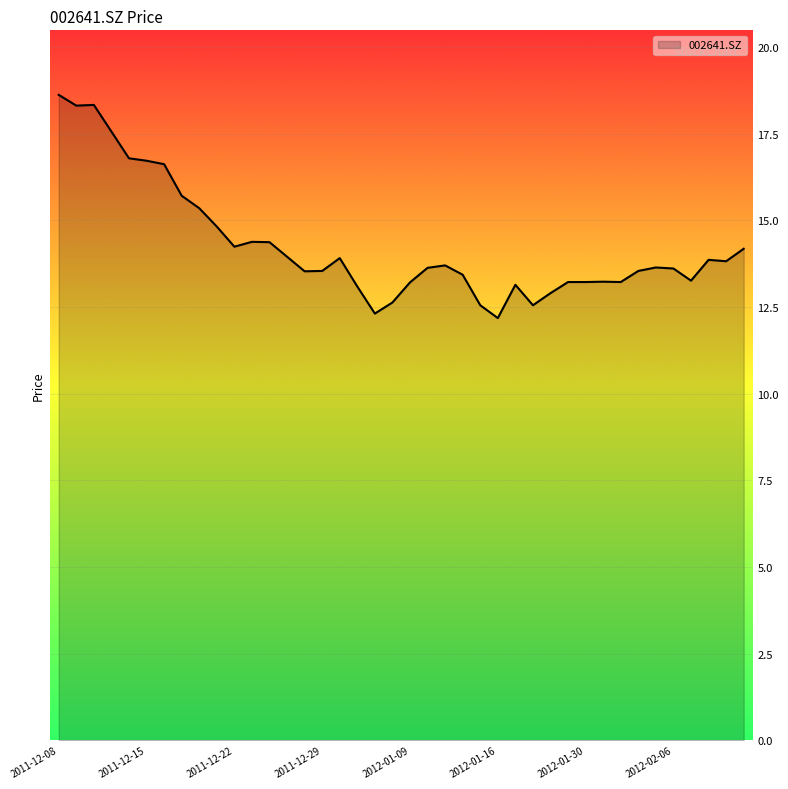

What is the greatest value displayed?

18.6